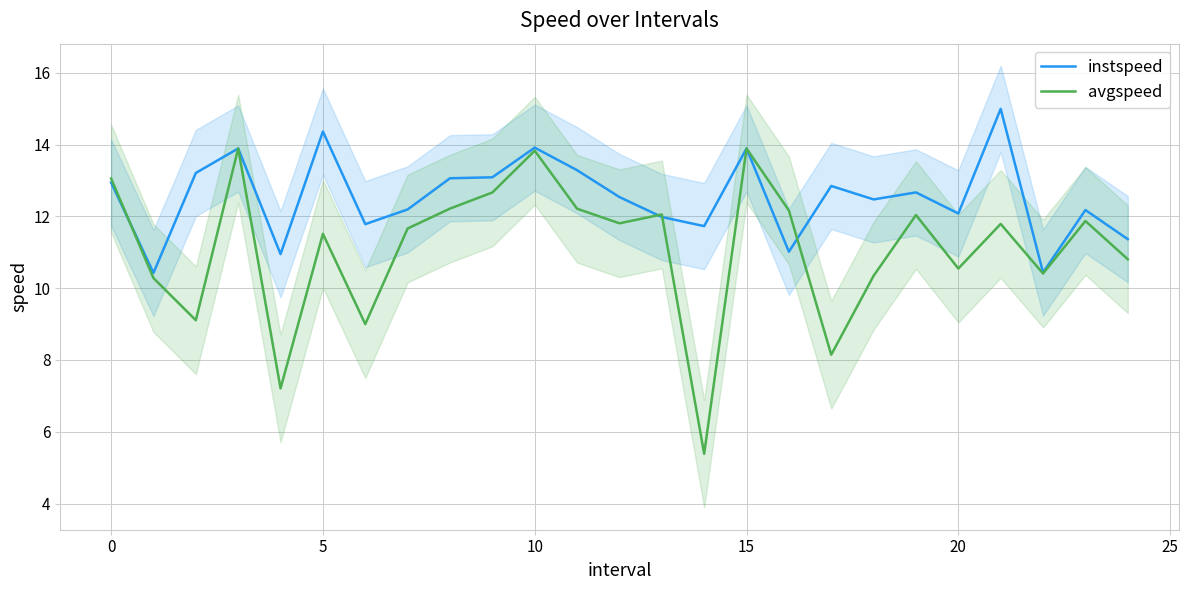

How many lines are shown in the chart?

2